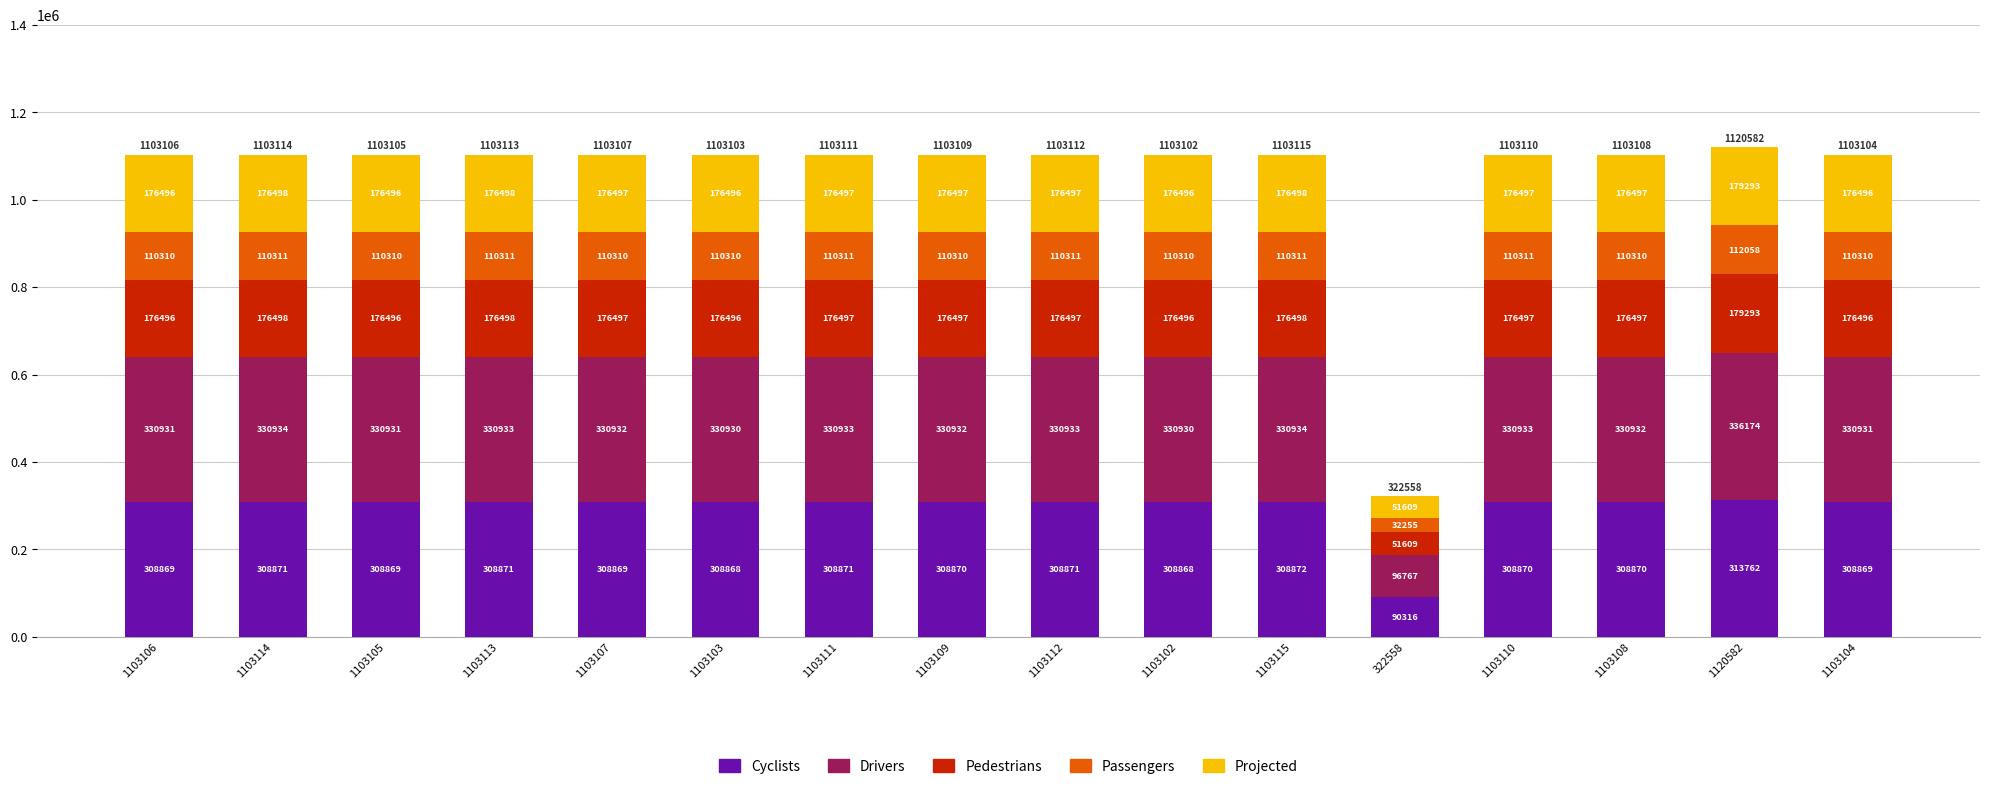

What is the sum of the Cyclists values at 1103104 and 1103114?

617740